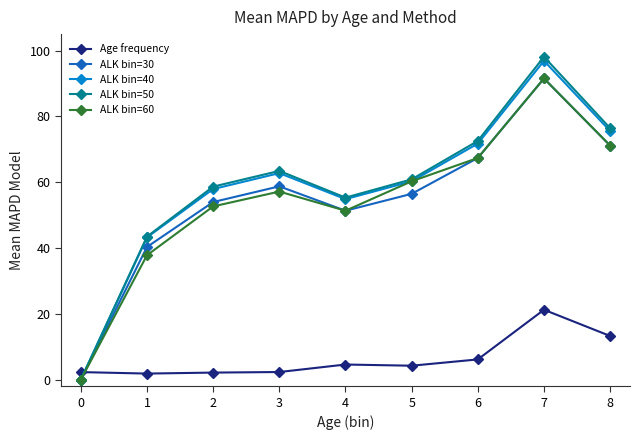

Rank the categories by ALK bin=50 value from lowest to highest.

0, 1, 4, 2, 5, 3, 6, 8, 7